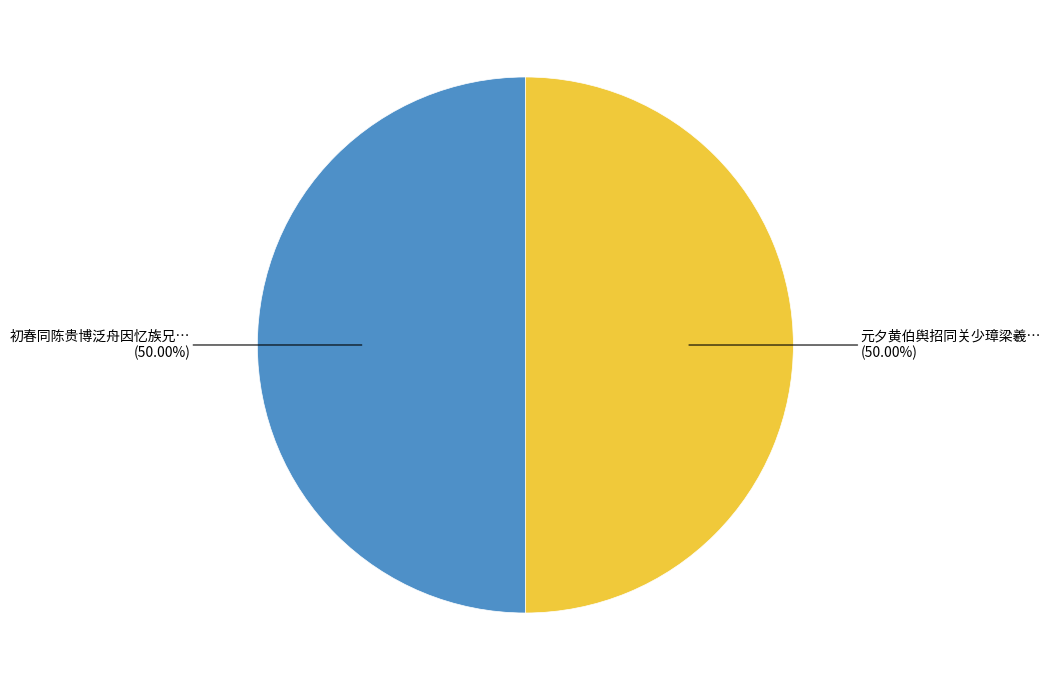

How many slices are in this pie chart?

2